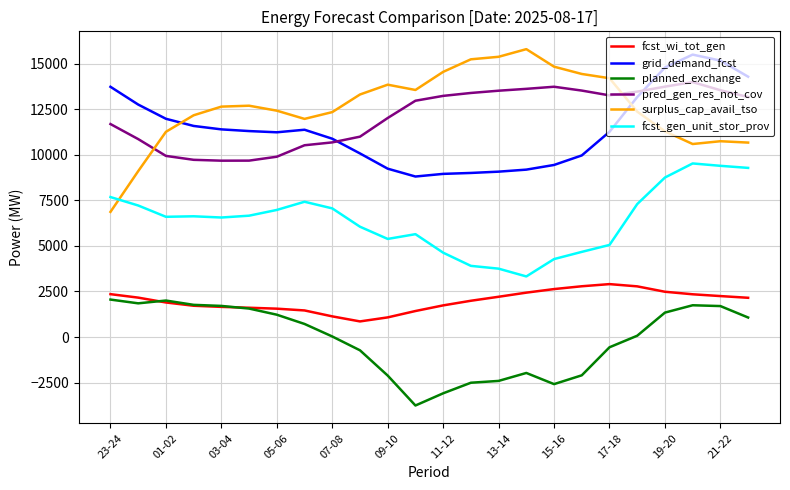

What is the highest value of the fcst_wi_tot_gen series?

2902